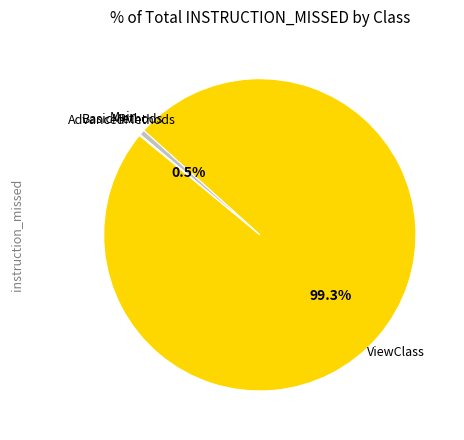

Is there any slice that represents more than half of the pie?

Yes